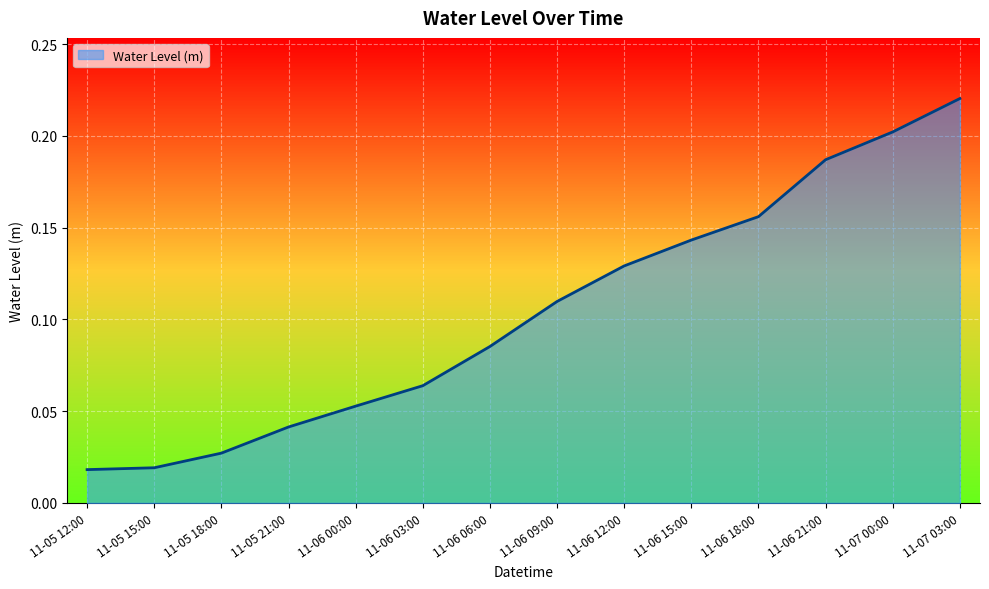

Which category has the highest value across all series?

11-07 03:00